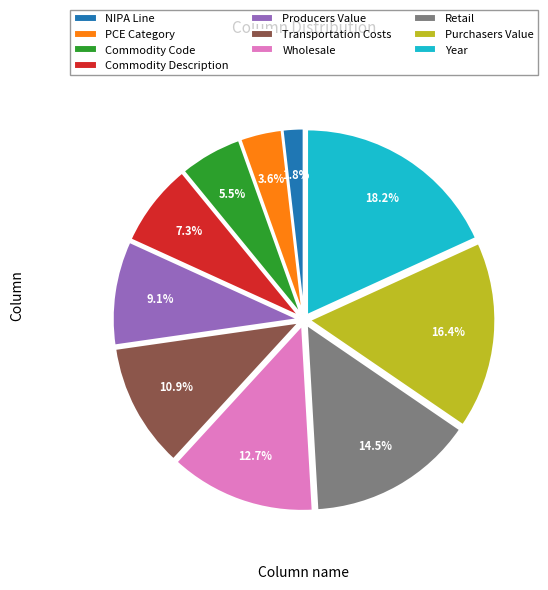

Is there a majority slice in this chart?

No